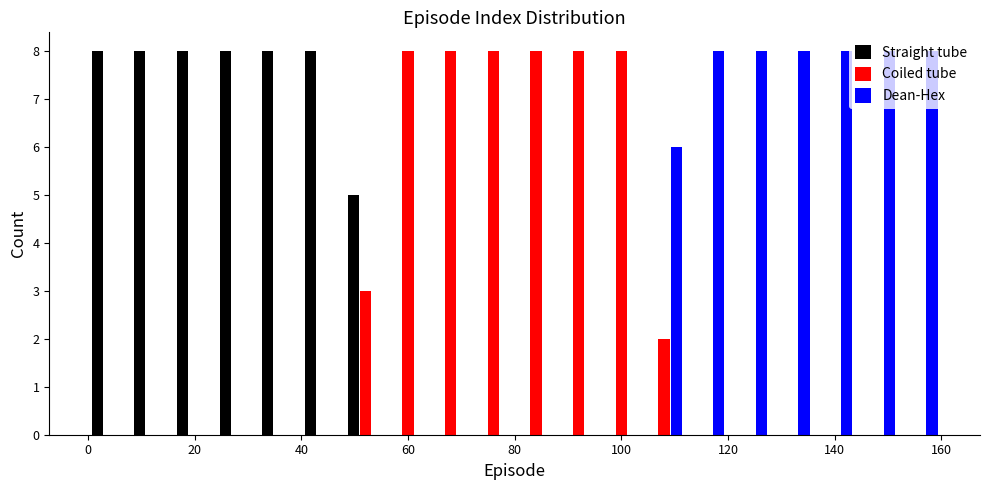

Reading left to right, list every range on the x-axis with the height of the bar of each series over it. The values are not printed on the chart, so give them approximately, as read against the axis.

0 to 8: Straight tube=8	Coiled tube=0	Dean-Hex=0
8 to 16: Straight tube=8	Coiled tube=0	Dean-Hex=0
16 to 24: Straight tube=8	Coiled tube=0	Dean-Hex=0
24 to 32: Straight tube=8	Coiled tube=0	Dean-Hex=0
32 to 40: Straight tube=8	Coiled tube=0	Dean-Hex=0
40 to 48: Straight tube=8	Coiled tube=0	Dean-Hex=0
48 to 56: Straight tube=5	Coiled tube=3	Dean-Hex=0
56 to 64: Straight tube=0	Coiled tube=8	Dean-Hex=0
64 to 72: Straight tube=0	Coiled tube=8	Dean-Hex=0
72 to 80: Straight tube=0	Coiled tube=8	Dean-Hex=0
80 to 88: Straight tube=0	Coiled tube=8	Dean-Hex=0
88 to 96: Straight tube=0	Coiled tube=8	Dean-Hex=0
96 to 104: Straight tube=0	Coiled tube=8	Dean-Hex=0
104 to 112: Straight tube=0	Coiled tube=2	Dean-Hex=6
112 to 120: Straight tube=0	Coiled tube=0	Dean-Hex=8
120 to 128: Straight tube=0	Coiled tube=0	Dean-Hex=8
128 to 136: Straight tube=0	Coiled tube=0	Dean-Hex=8
136 to 144: Straight tube=0	Coiled tube=0	Dean-Hex=8
144 to 152: Straight tube=0	Coiled tube=0	Dean-Hex=8
152 to 160: Straight tube=0	Coiled tube=0	Dean-Hex=8